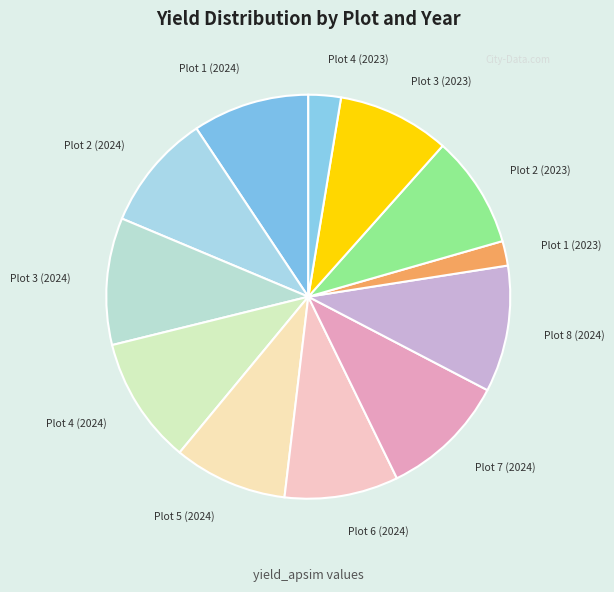

Which slice is the smallest?

Plot 1 (2023)